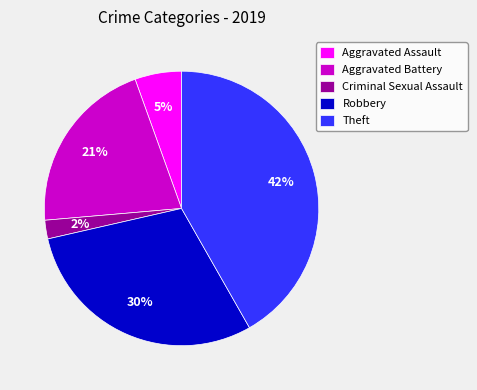

The Theft slice represents 42% of the pie. True or false?

True